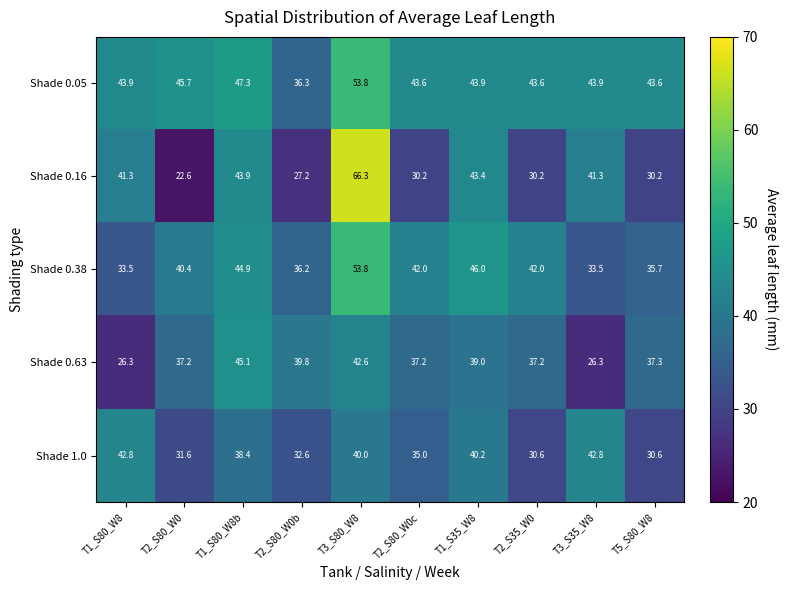

What is the difference between the second highest and second lowest values in the Shade 0.05 series?

3.7